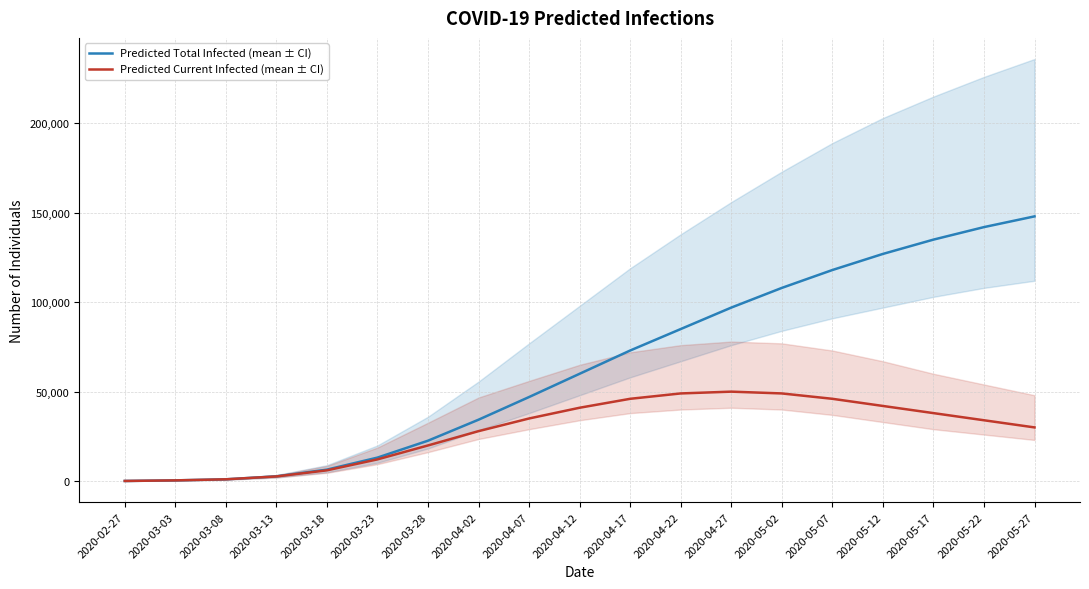

What position from the left is 2020-02-27?

1